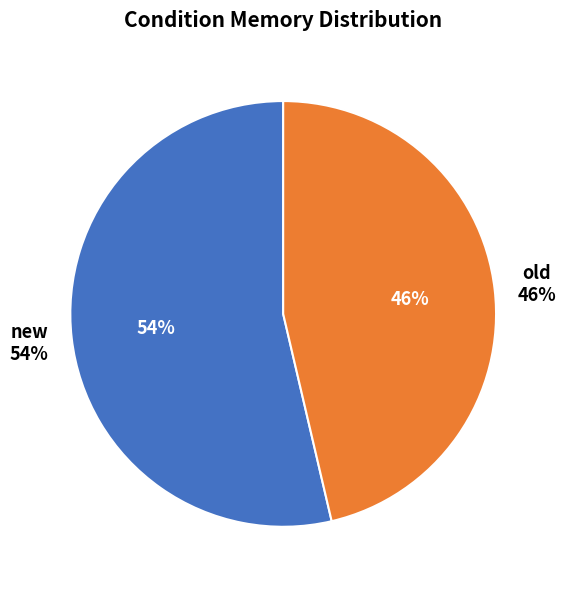

Count the number of slices in the pie.

2